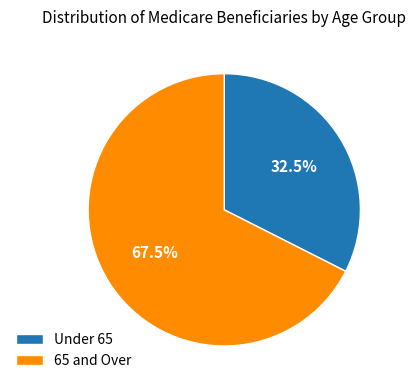

Which slice represents more than half of the pie?

65 and Over